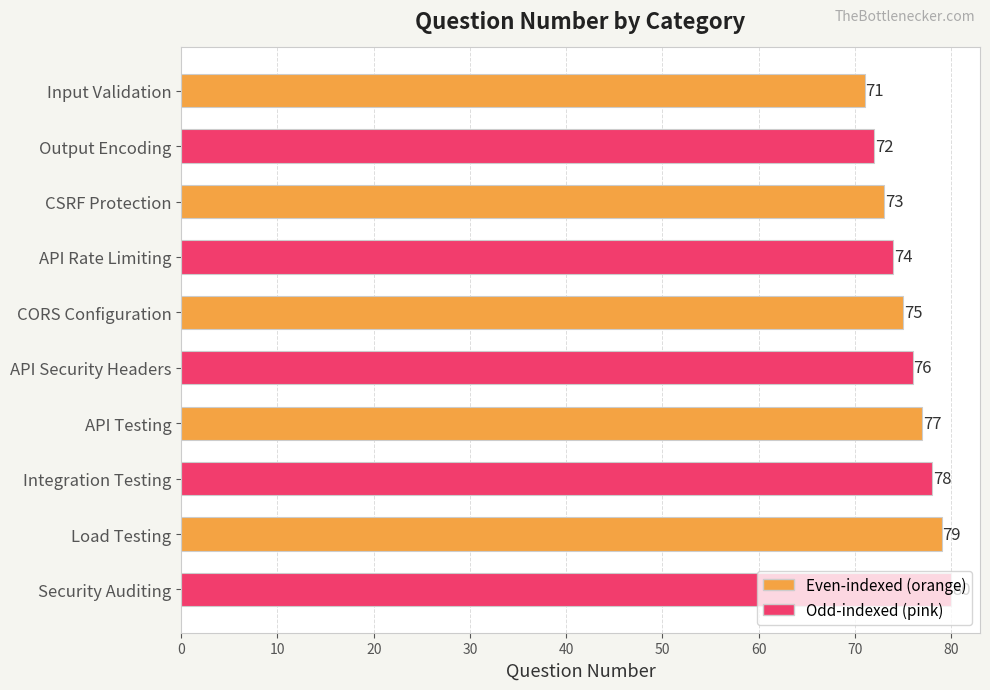

What is the approximate value at API Rate Limiting?

74